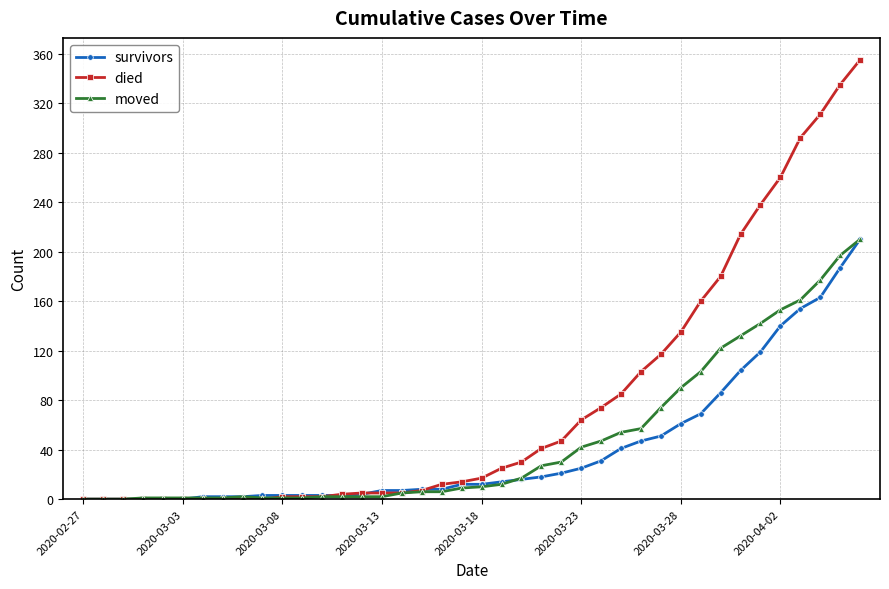

Which series has the largest range (max minus min)?

died